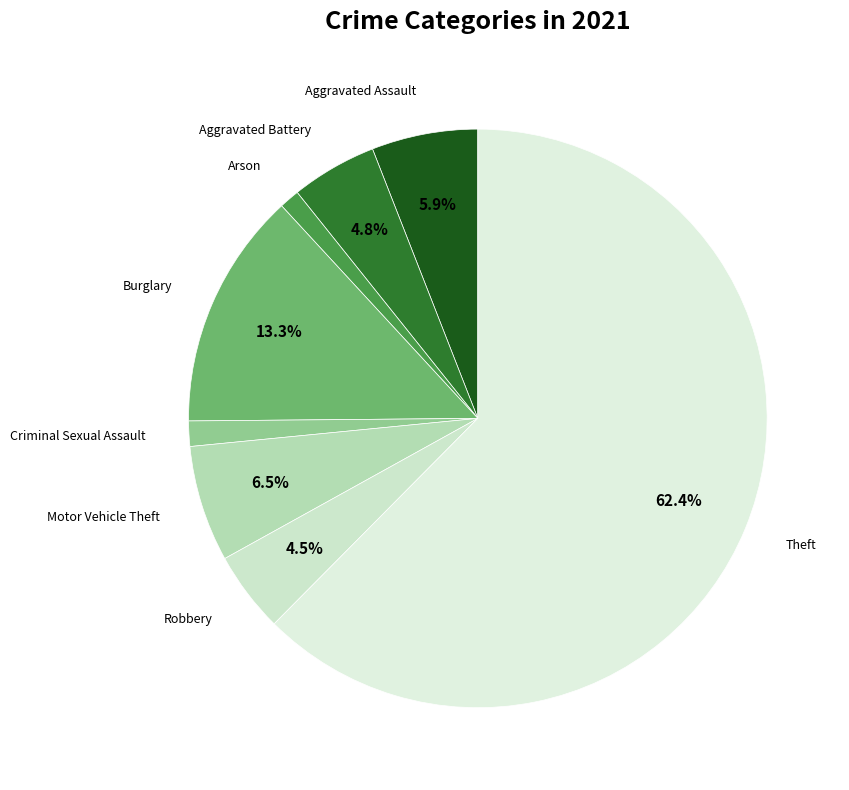

Is it true that Burglary is 27% of the pie?

False